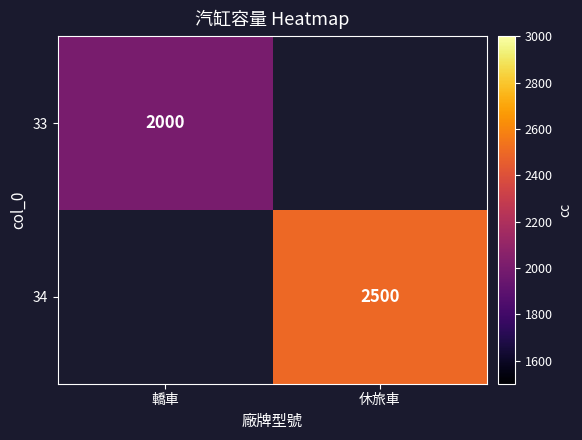

Is it true that 33 equals 2000 at 轎車?

True